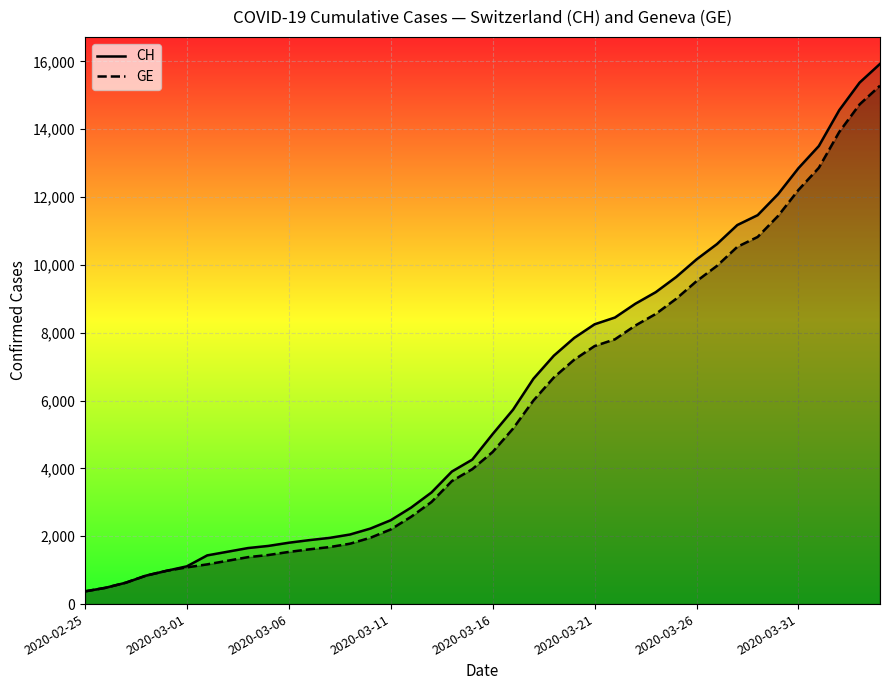

True or false: CH has more than 1 points higher than both neighbors.

False